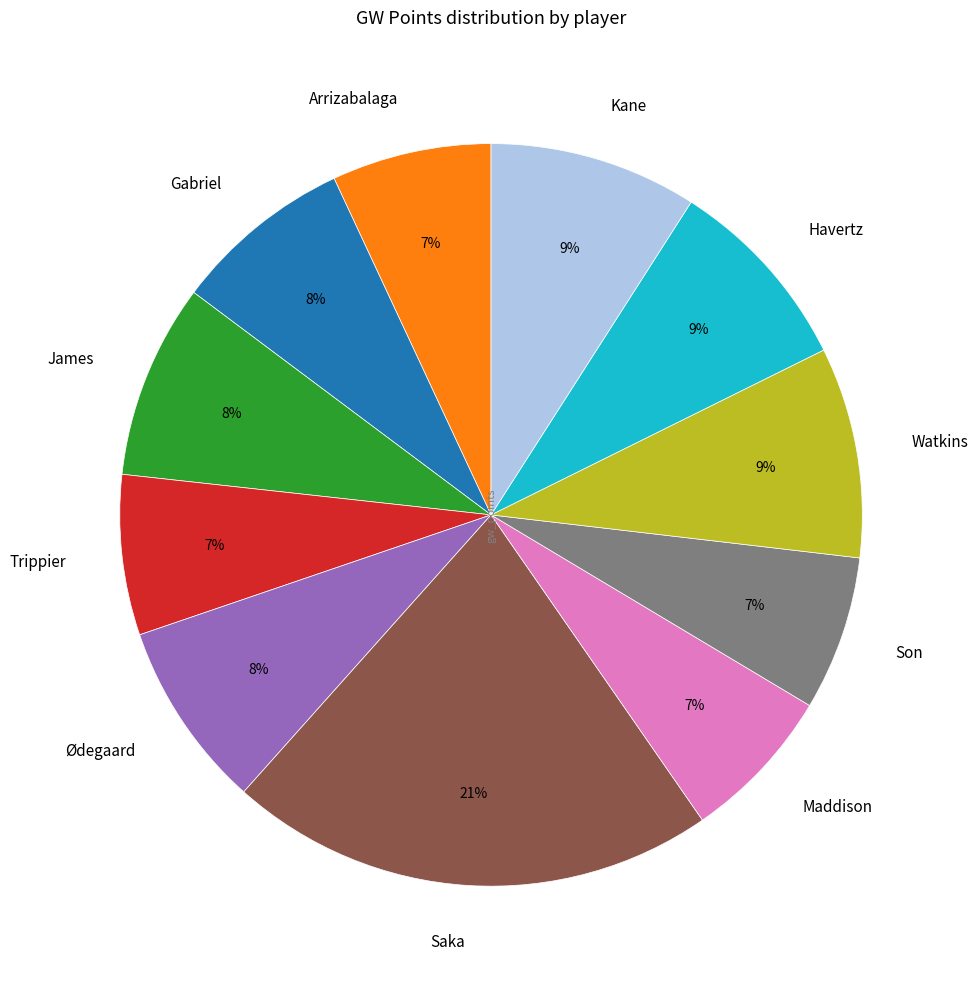

To the nearest percent, what portion does Maddison represent?

7%